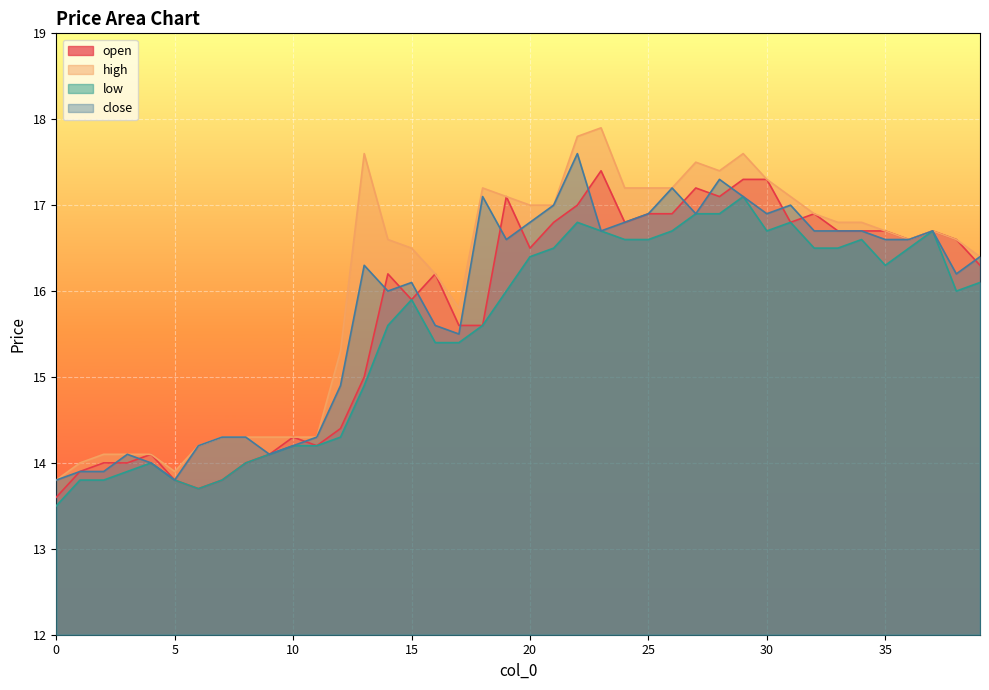

At which label does high first exceed 16?

13